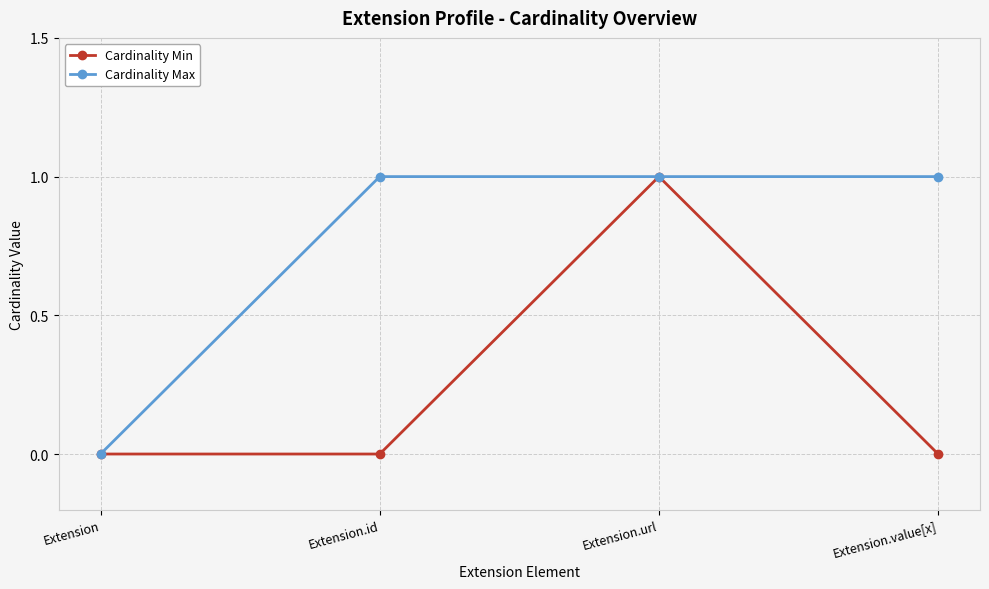

Between Extension.id and Extension.url, which series saw the biggest shift?

Cardinality Min